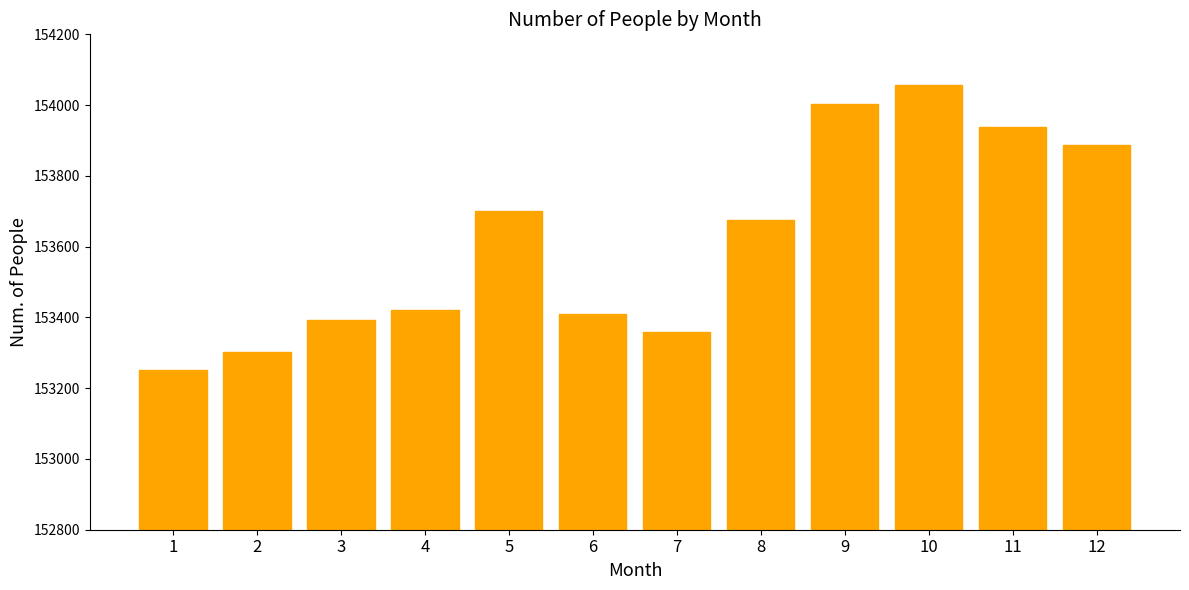

Reading left to right, extract all data points from this chart.

1=153250	2=153302	3=153392	4=153420	5=153700	6=153409	7=153358	8=153674	9=154004	10=154057	11=153937	12=153887